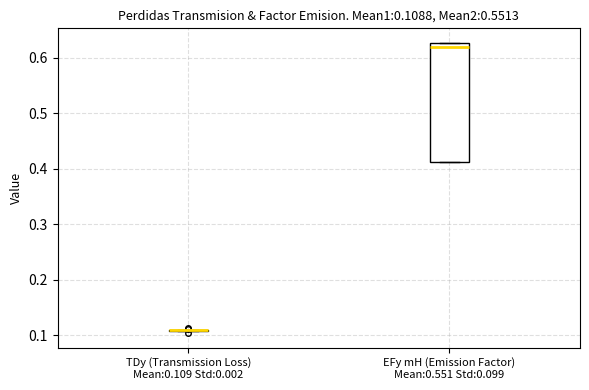

Which box is the tallest, from its lower edge to its upper edge?

EFy mH (Emission Factor) Mean:0.551 Std:0.099